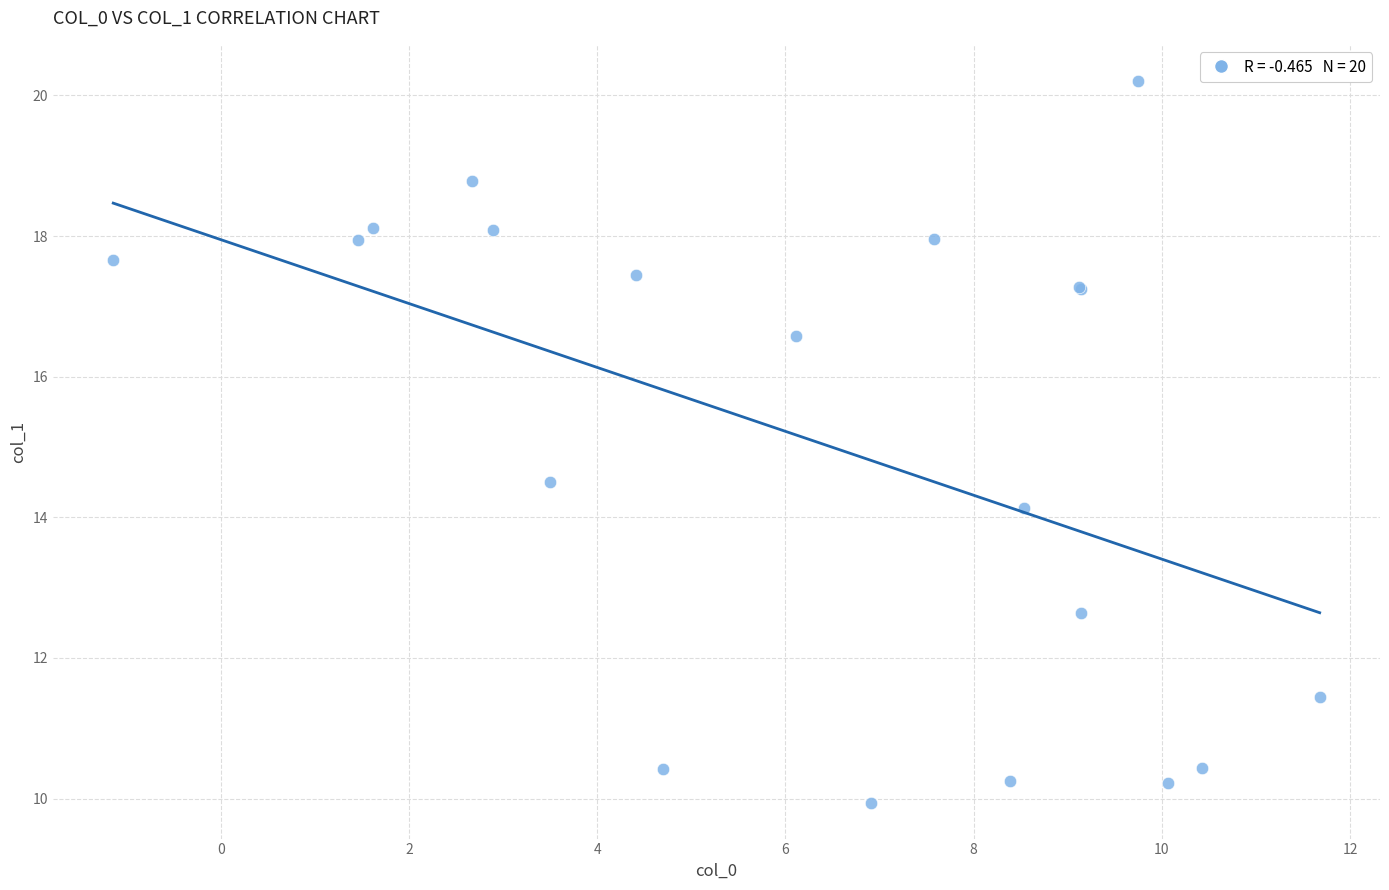

What Y value in the scatter plot is closest to 15?

14.5